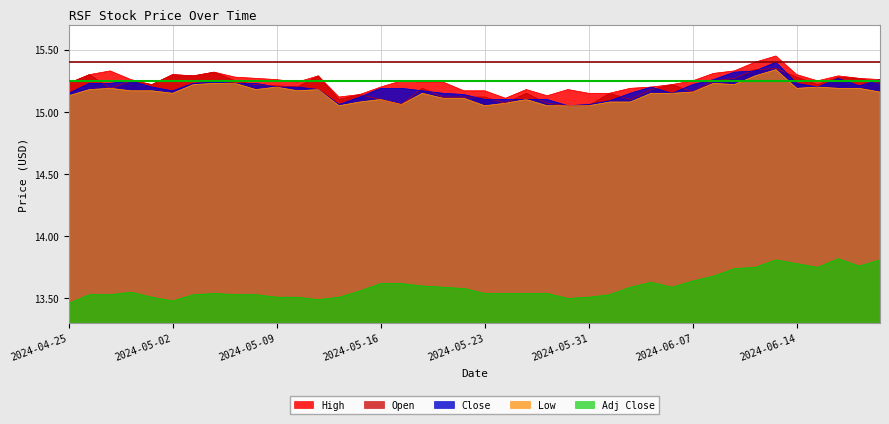

True or false: Open has more than 0 interior local peaks.

True